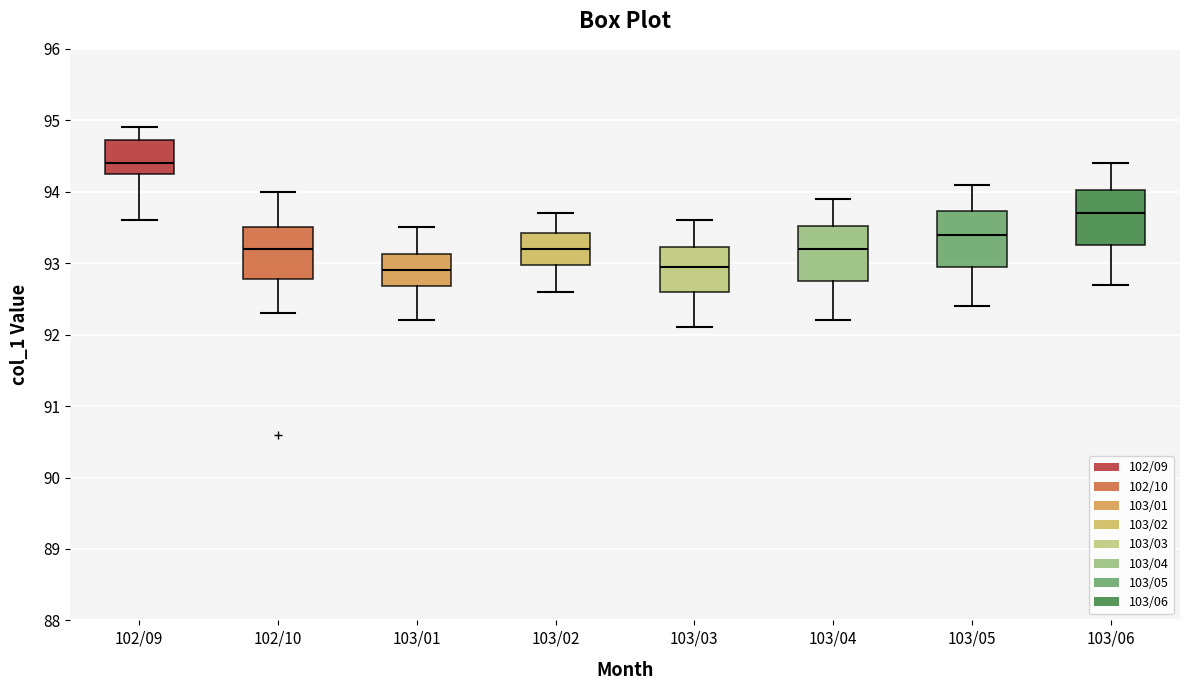

Which box has the highest median line?

102/09